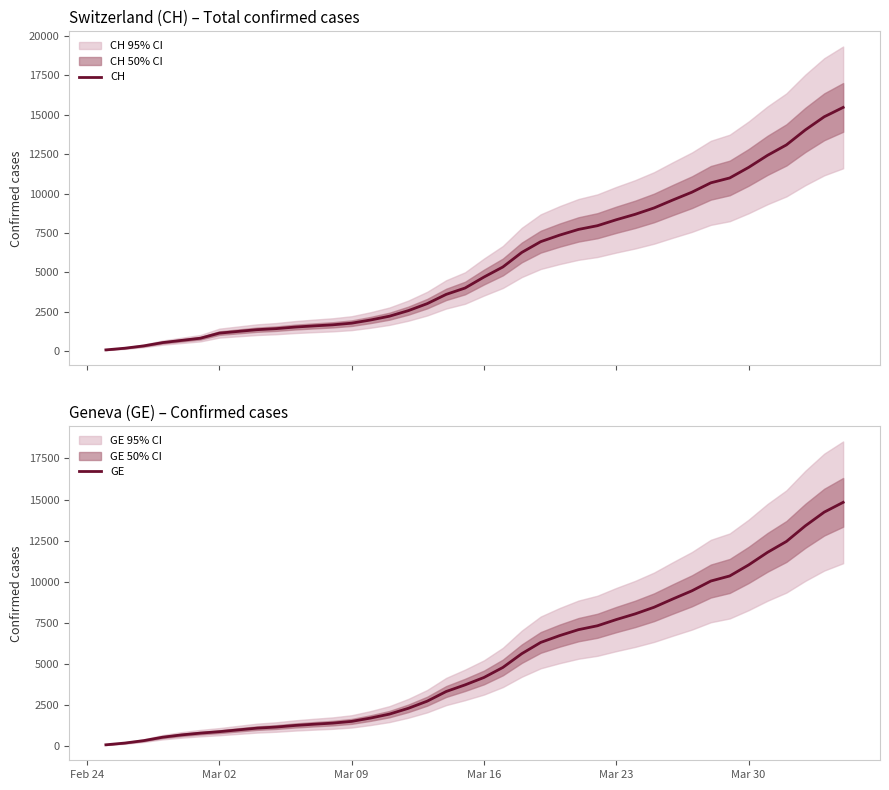

Reading left to right, what are all the values shown in this chart?

CH: 72	178	326	534	674	813	1136	1246	1355	1420	1520	1595	1663	1768	1970	2211	2564	3010	3596	4000	4697	5337	6260	6944	7359	7722	7958	8337	8682	9087	9595	10086	10681	10990	11661	12427	13090	14041	14876	15470
GE: 72	178	326	534	674	783	871	980	1087	1152	1249	1324	1392	1497	1699	1940	2293	2729	3315	3719	4170	4780	5618	6302	6717	7080	7316	7695	8040	8445	8953	9444	10039	10348	11019	11785	12448	13399	14234	14828